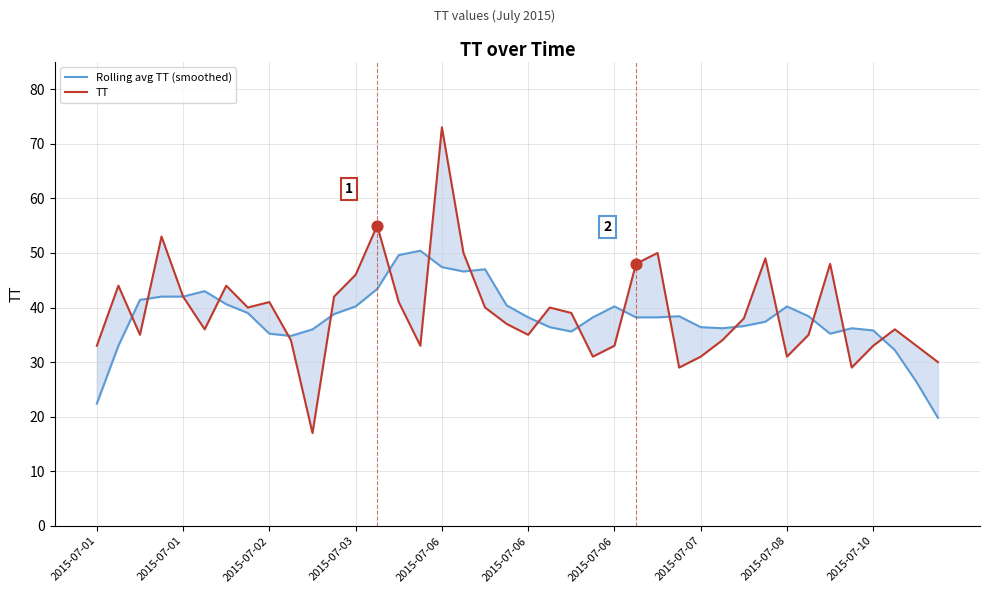

Which series has the largest Y range (max minus min)?

TT